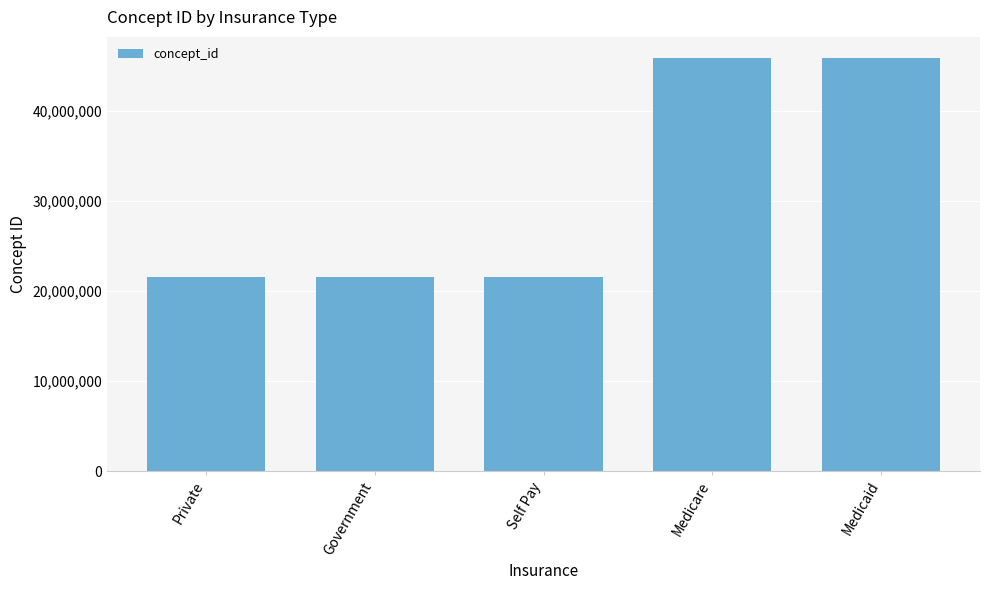

What is the value of the 3rd bar from the left?

21499435